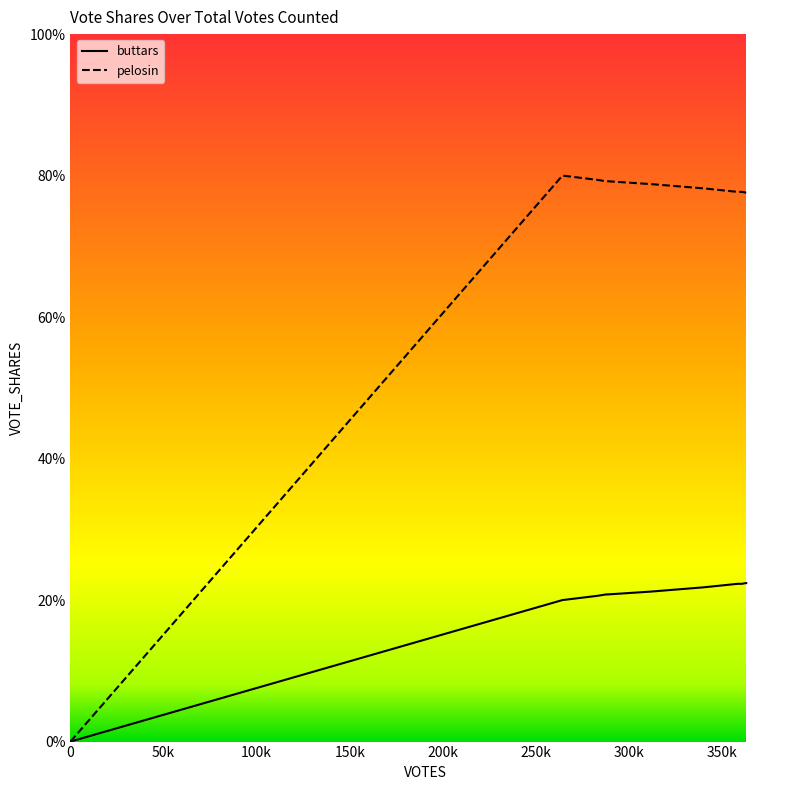

What value does the pelosin series have at 360628?

0.8